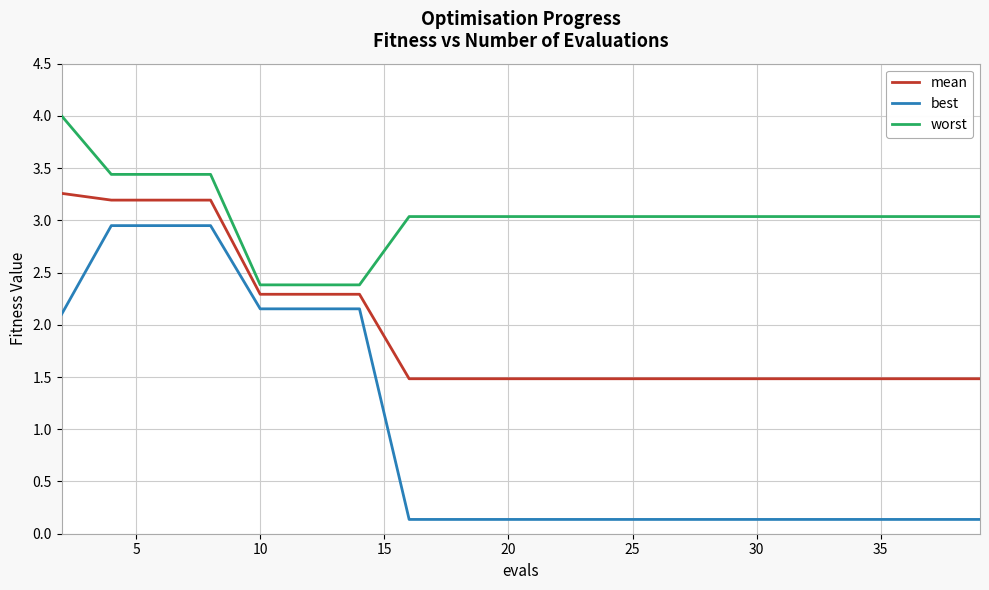

Which series has the largest range (max minus min)?

best